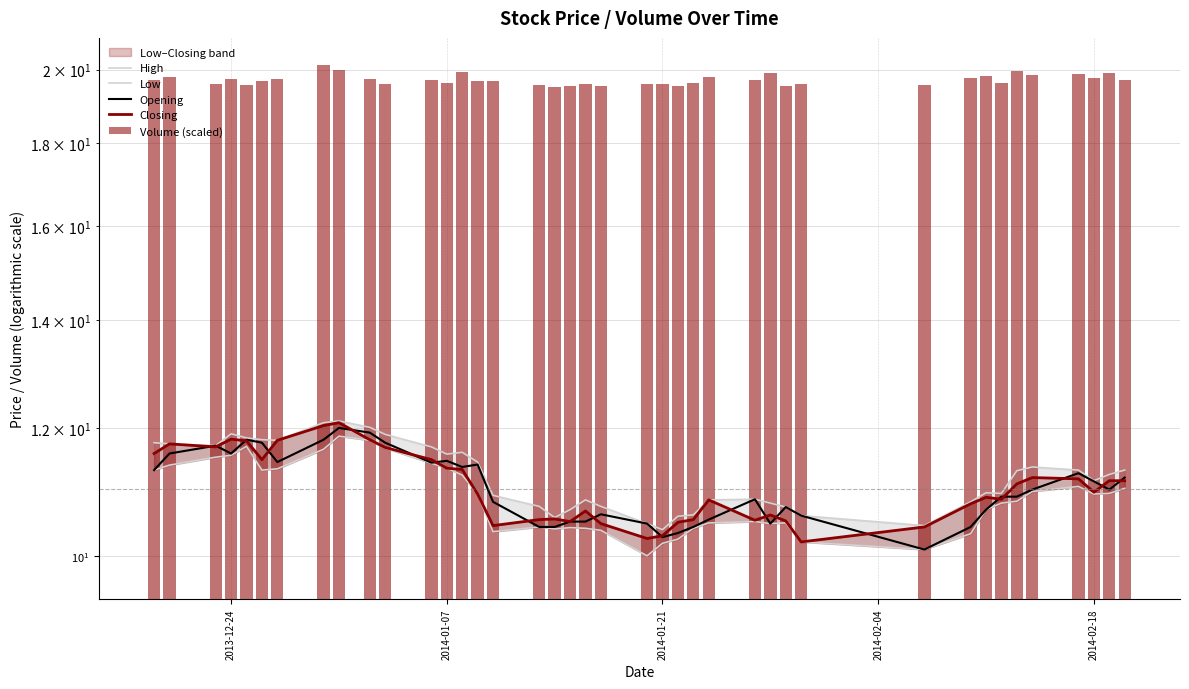

At how many categories does at least one series exceed 10?

40